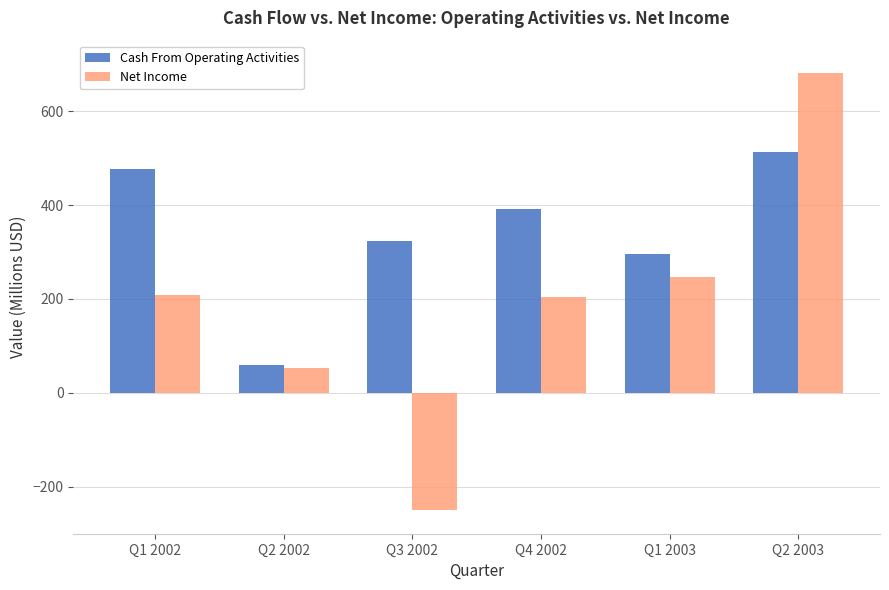

At which label is Cash From Operating Activities closest to 285?

Q1 2003